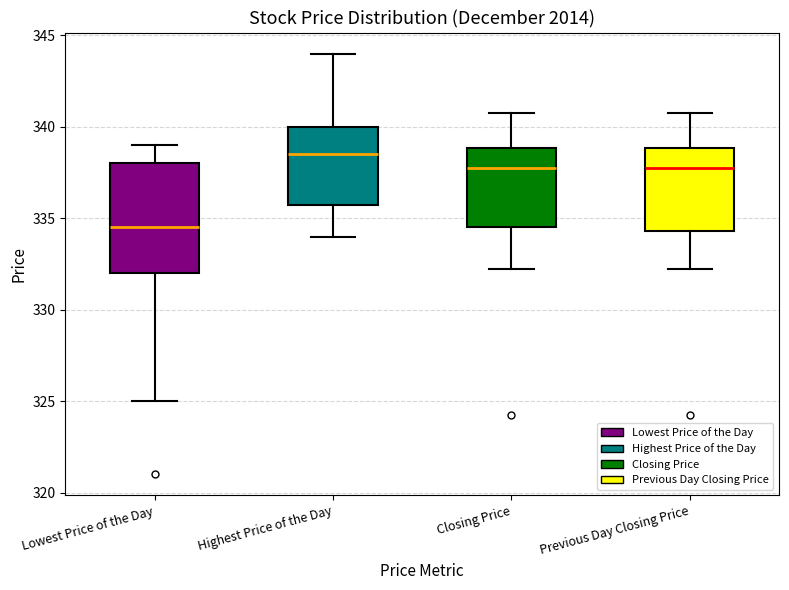

Reading left to right, transcribe this box plot: for each box, give where its median line is, the range the box spans, and where its two whiskers end, as read against the y-axis. The values are not printed on the chart, so give them approximately, as read against the axis.

Lowest Price of the Day: median 334.5, box 332.0 to 338.0, whiskers 325.0 to 339.0
Highest Price of the Day: median 338.5, box 336.0 to 340.0, whiskers 334.0 to 344.0
Closing Price: median 338.0, box 334.5 to 339.0, whiskers 332.5 to 341.0
Previous Day Closing Price: median 338.0, box 334.5 to 339.0, whiskers 332.5 to 341.0